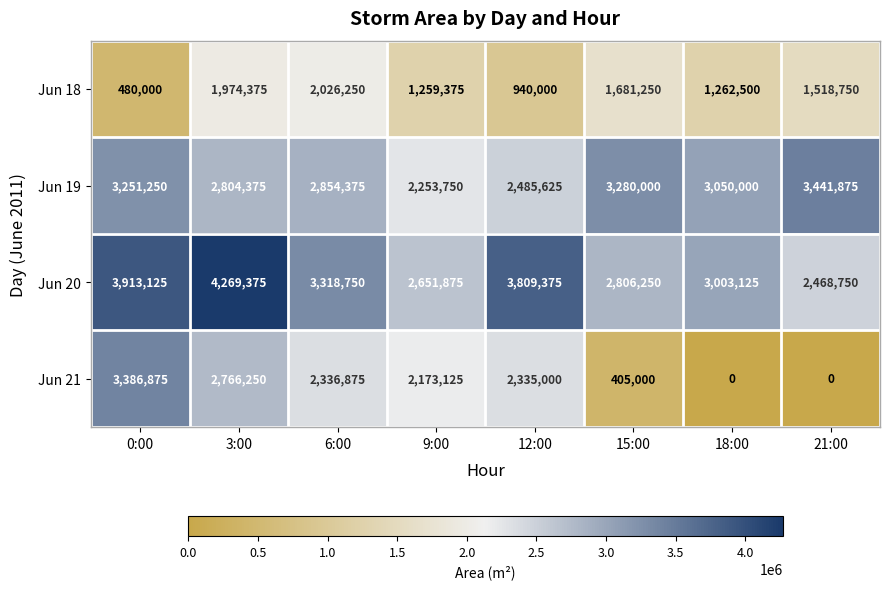

How many categories are shown in the chart?

8